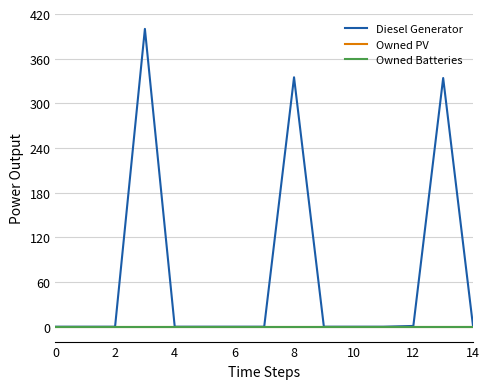

Is this an area chart (filled region under the line)?

No